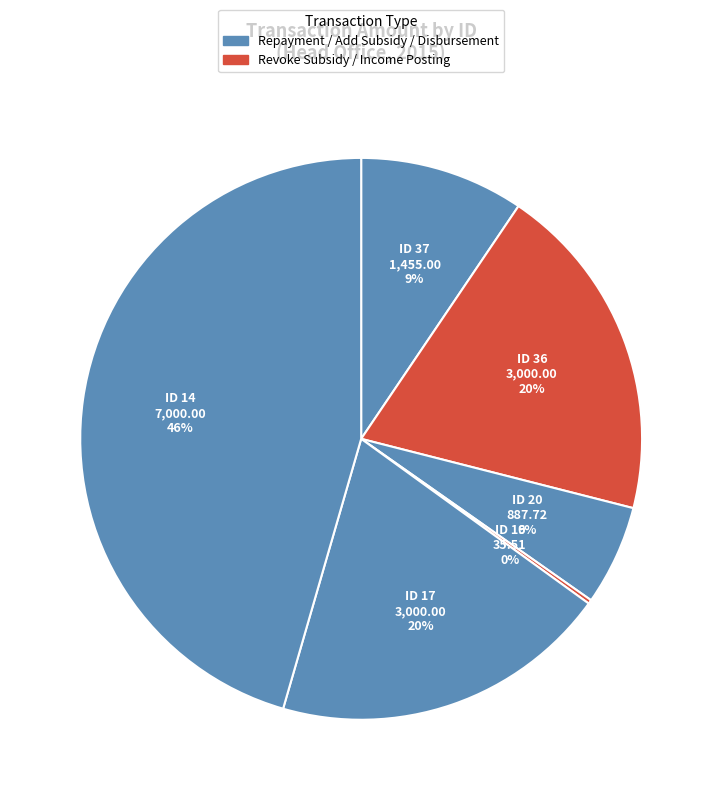

Count the number of slices in the pie.

6